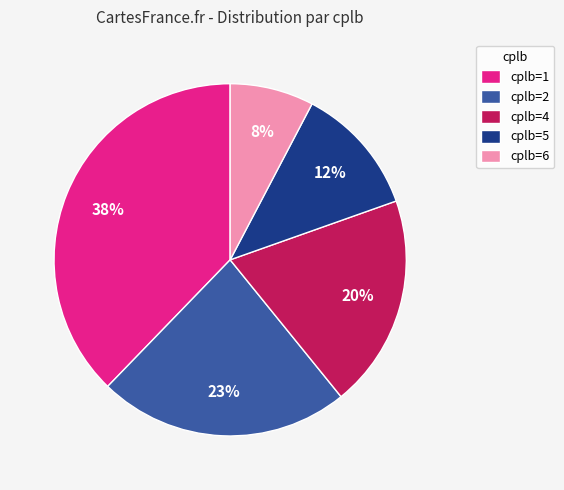

What percentage is the cplb=6 slice, to the nearest percent?

8%